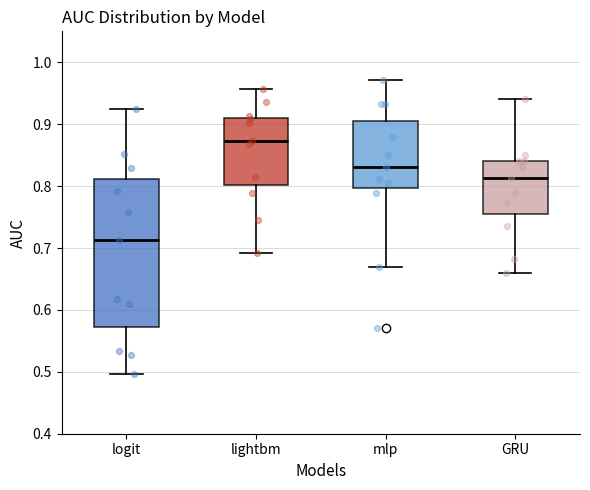

Reading left to right, transcribe this box plot: for each box, give where its median line is, the range the box spans, and where its two whiskers end, as read against the y-axis. The values are not printed on the chart, so give them approximately, as read against the axis.

logit: median 0.71, box 0.57 to 0.81, whiskers 0.50 to 0.93
lightbm: median 0.87, box 0.80 to 0.91, whiskers 0.69 to 0.96
mlp: median 0.83, box 0.80 to 0.91, whiskers 0.67 to 0.97
GRU: median 0.81, box 0.75 to 0.84, whiskers 0.66 to 0.94